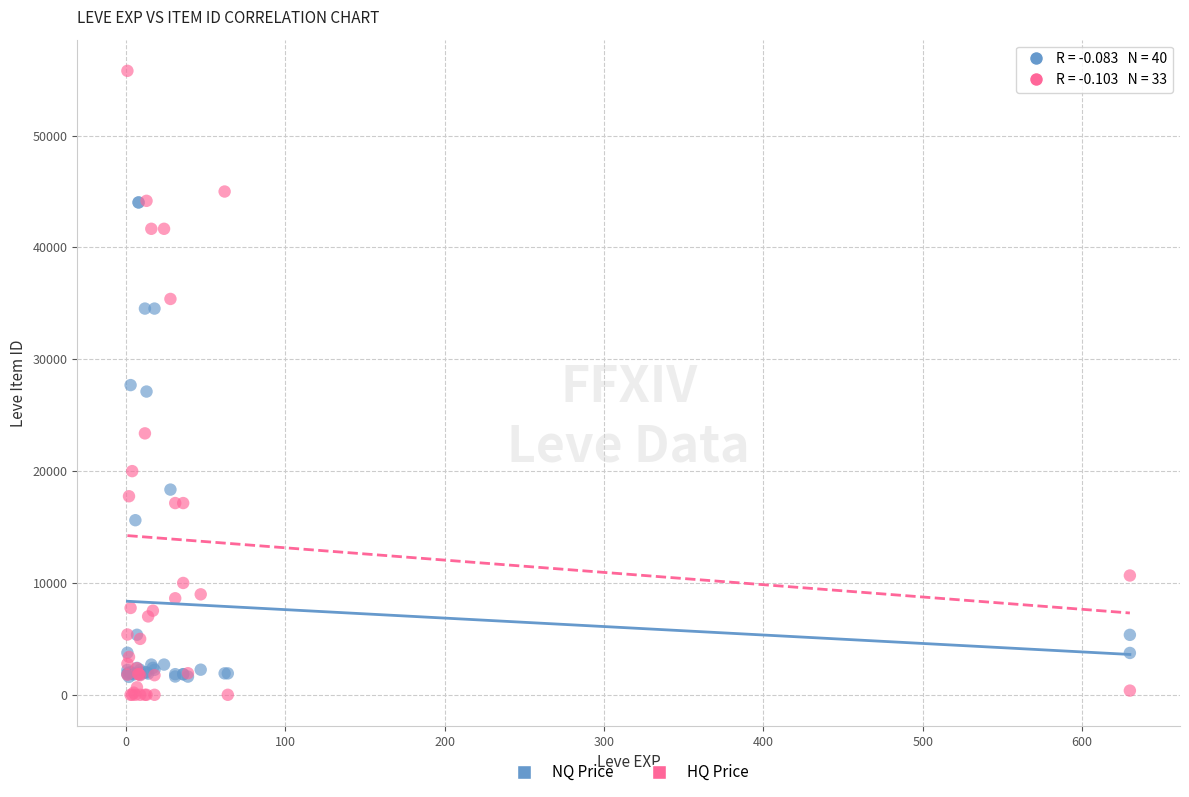

Which series has the widest spread of Y values?

HQ Price